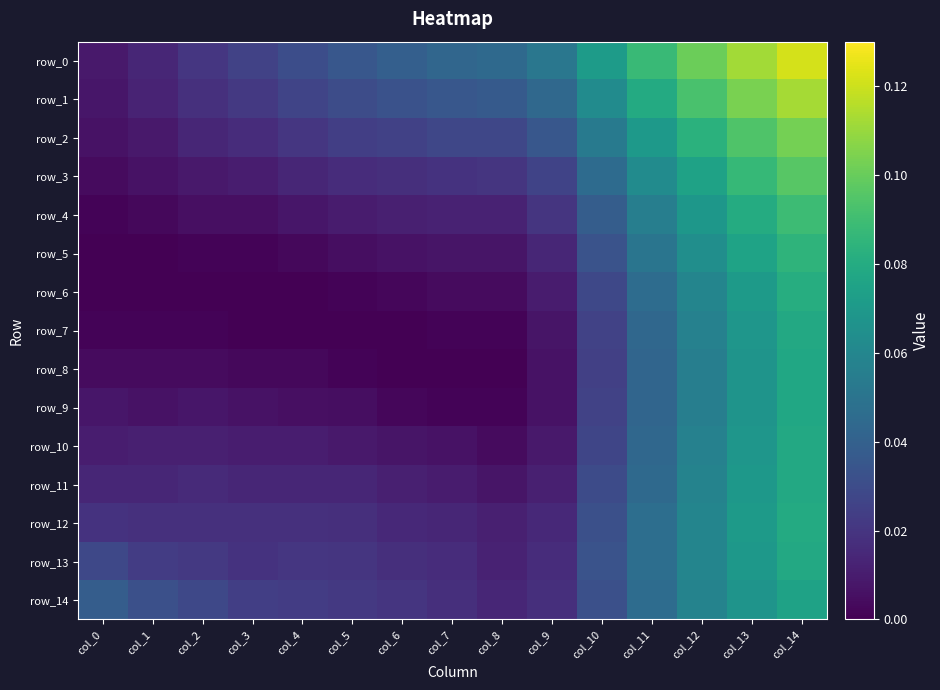

How many values in row_7 are above zero?

11